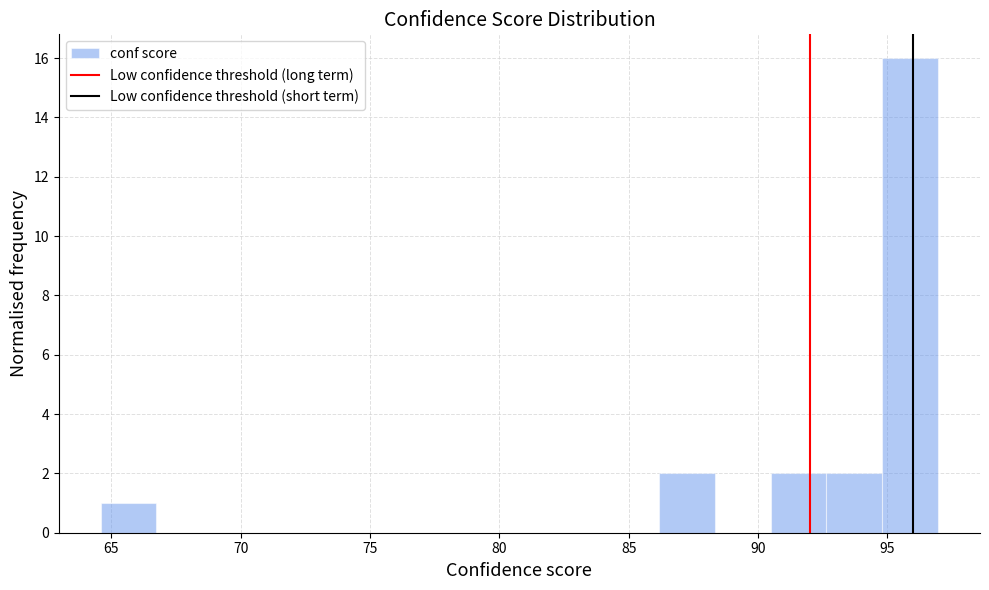

Reading left to right, transcribe this chart: for each bar, give the range it covers on the x-axis and its height. Neither the bar edges nor the heights are printed on the chart, so give them approximately, as read against the axes.

64.5 to 66.5: 1
66.5 to 69.0: 0
69.0 to 71.0: 0
71.0 to 73.0: 0
73.0 to 75.5: 0
75.5 to 77.5: 0
77.5 to 79.5: 0
79.5 to 82.0: 0
82.0 to 84.0: 0
84.0 to 86.0: 0
86.0 to 88.5: 2
88.5 to 90.5: 0
90.5 to 92.5: 2
92.5 to 95.0: 2
95.0 to 97.0: 16